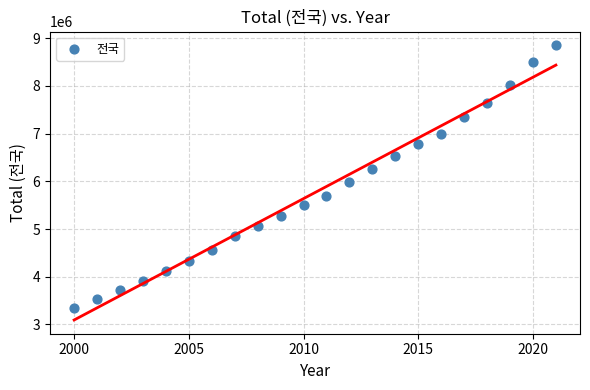

What is the range of X values (max minus min)?

21